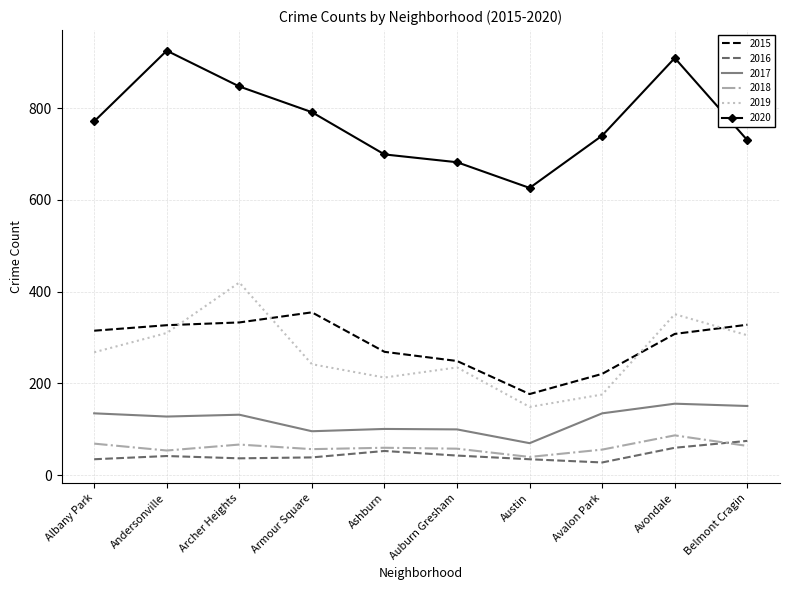

What is the minimum value shown in the chart?

28